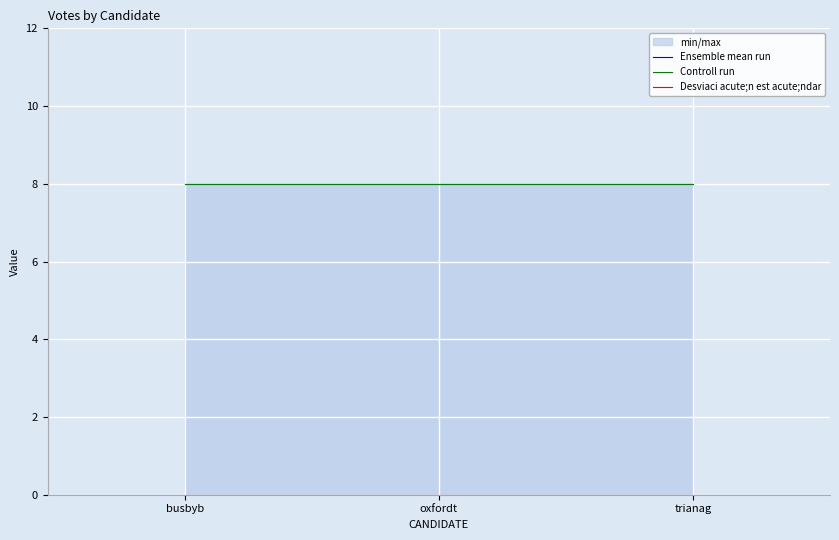

The Desviaci acute;n est acute;ndar series shows 0 at busbyb. True or false?

True